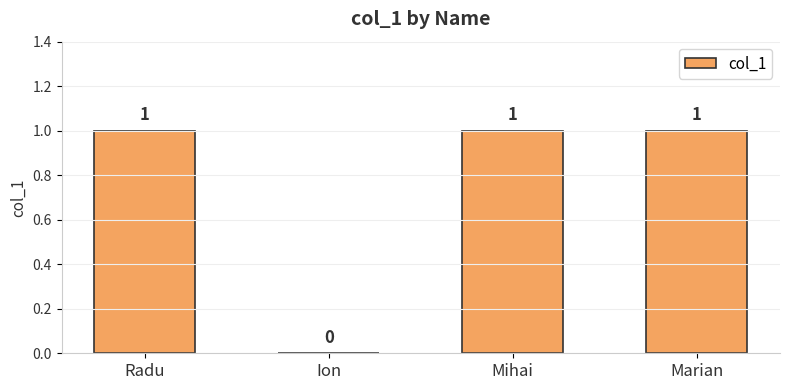

Where is the data nearest to the value 0?

Ion